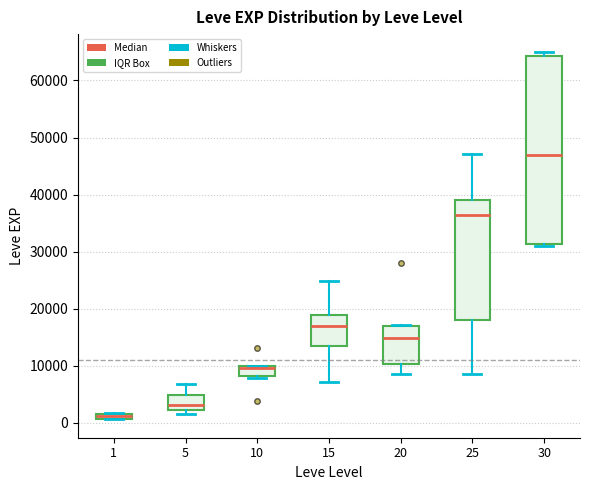

Comparing the boxes themselves (not the whiskers), which one is the tallest?

30